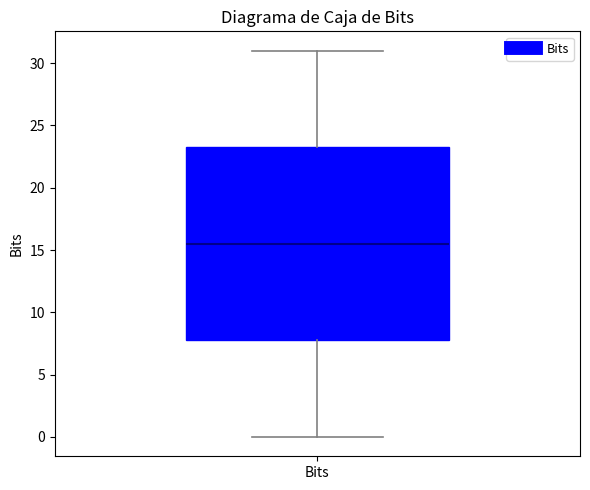

Transcribe this box plot: give where the median line is, the range the box spans, and where the two whiskers end, as read against the y-axis. The values are not printed on the chart, so give them approximately, as read against the axis.

median 15.5, box 8.0 to 23.5, whiskers 0.0 to 31.0